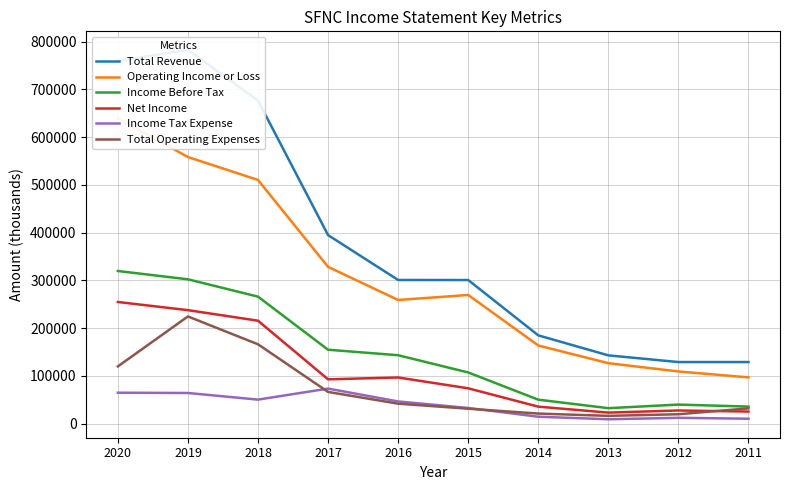

Reading left to right, transcribe all the data shown in this chart.

Total Revenue: 759700	783100	676800	395000	301000	300900	185000	143100	129100	129100
Operating Income or Loss: 639700	558500	510500	328500	259100	269600	163800	126700	109400	97000
Income Before Tax: 319800	302400	266100	154900	143400	107300	50300	32500	40000	35800
Net Income: 254900	237800	215700	92900	96800	74100	35700	23200	27700	25400
Income Tax Expense: 64900	64300	50400	73500	46600	32900	14600	9300	12300	10400
Total Operating Expenses: 120000	224600	166300	66500	41900	31400	21200	16400	19800	32100